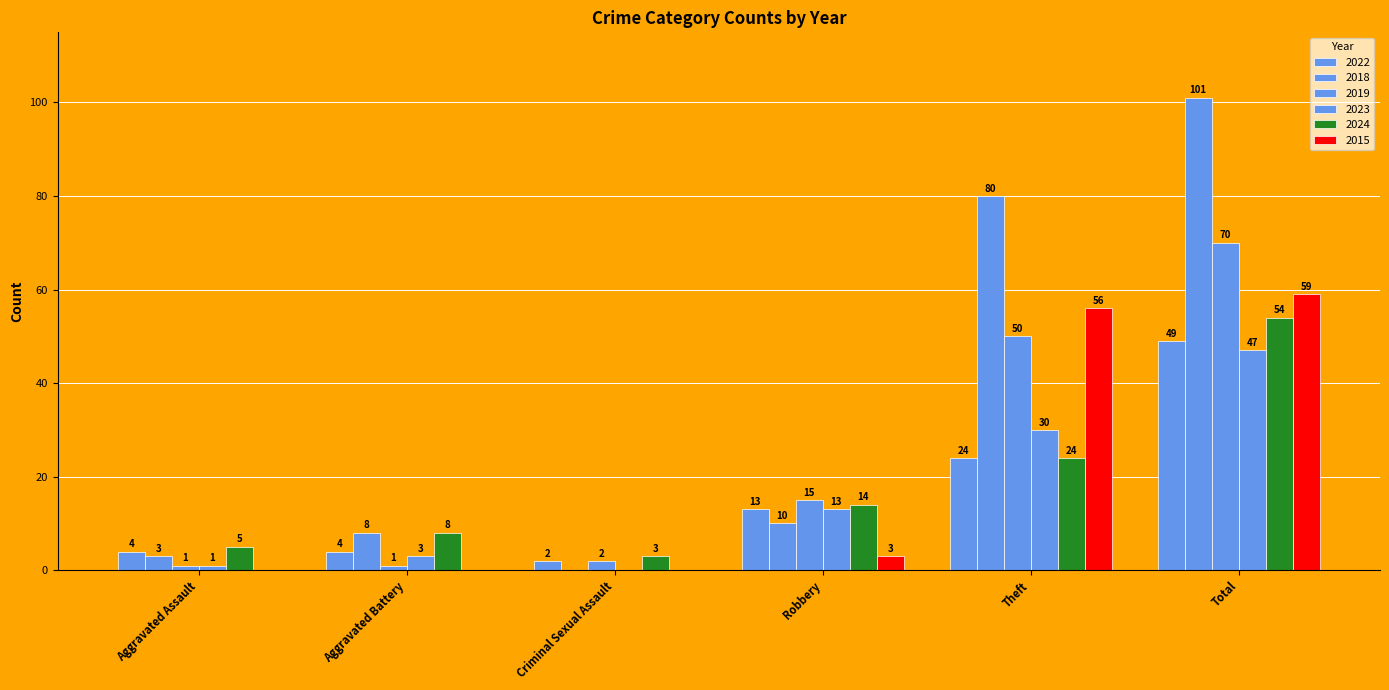

Reading left to right, what are all the values shown in this chart?

2022: Aggravated Assault=4	Aggravated Battery=4	Criminal Sexual Assault=2	Robbery=13	Theft=24	Total=49
2018: Aggravated Assault=3	Aggravated Battery=8	Criminal Sexual Assault=0	Robbery=10	Theft=80	Total=101
2019: Aggravated Assault=1	Aggravated Battery=1	Criminal Sexual Assault=2	Robbery=15	Theft=50	Total=70
2023: Aggravated Assault=1	Aggravated Battery=3	Criminal Sexual Assault=0	Robbery=13	Theft=30	Total=47
2024: Aggravated Assault=5	Aggravated Battery=8	Criminal Sexual Assault=3	Robbery=14	Theft=24	Total=54
2015: Aggravated Assault=0	Aggravated Battery=0	Criminal Sexual Assault=0	Robbery=3	Theft=56	Total=59